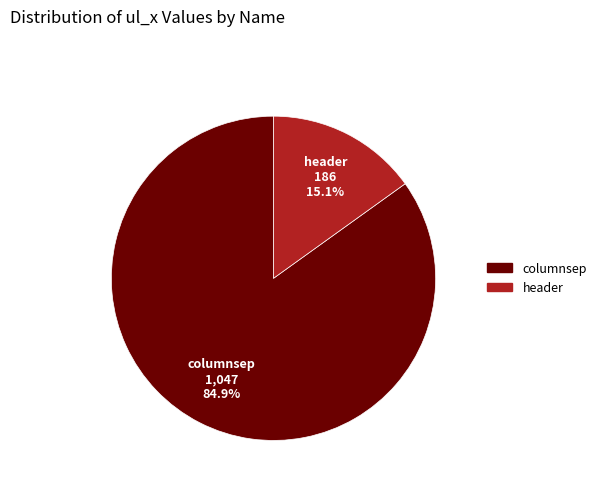

What is the ratio of the value at header to the value at columnsep?

0.2